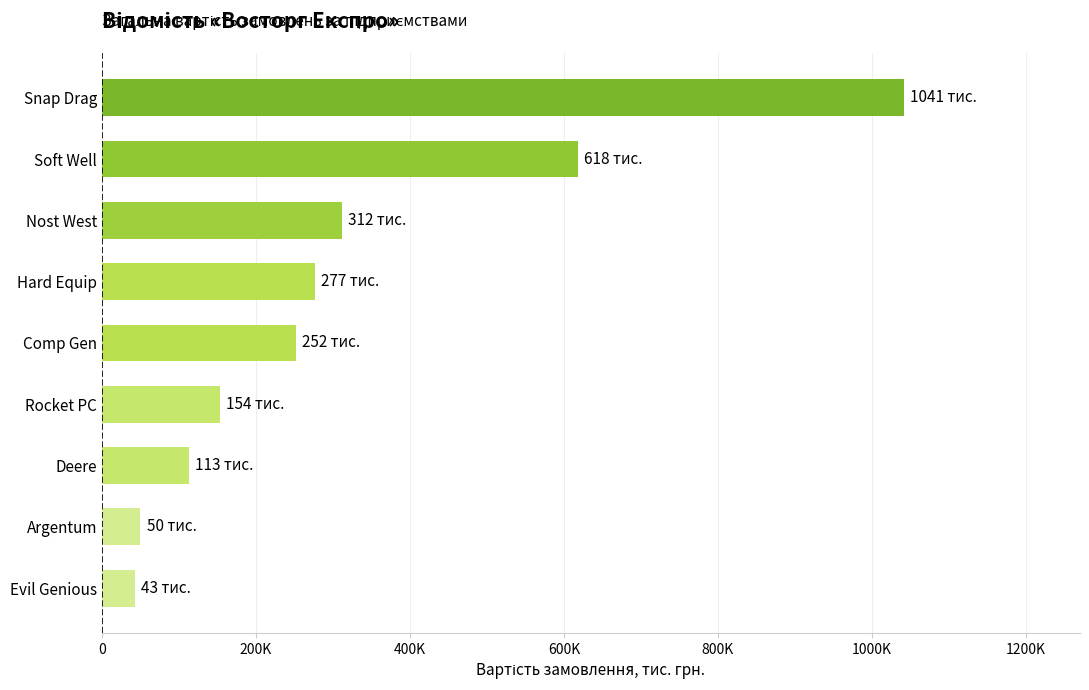

Which category has the highest value across all series?

Snap Drag